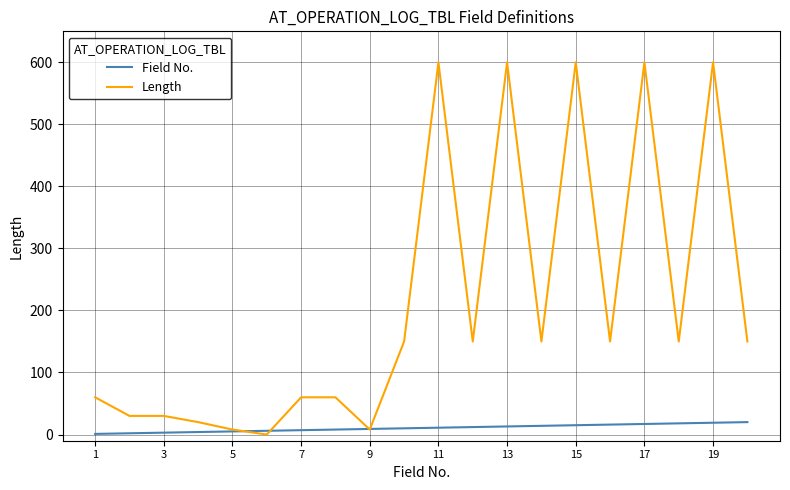

Which series has the widest spread of values?

Length